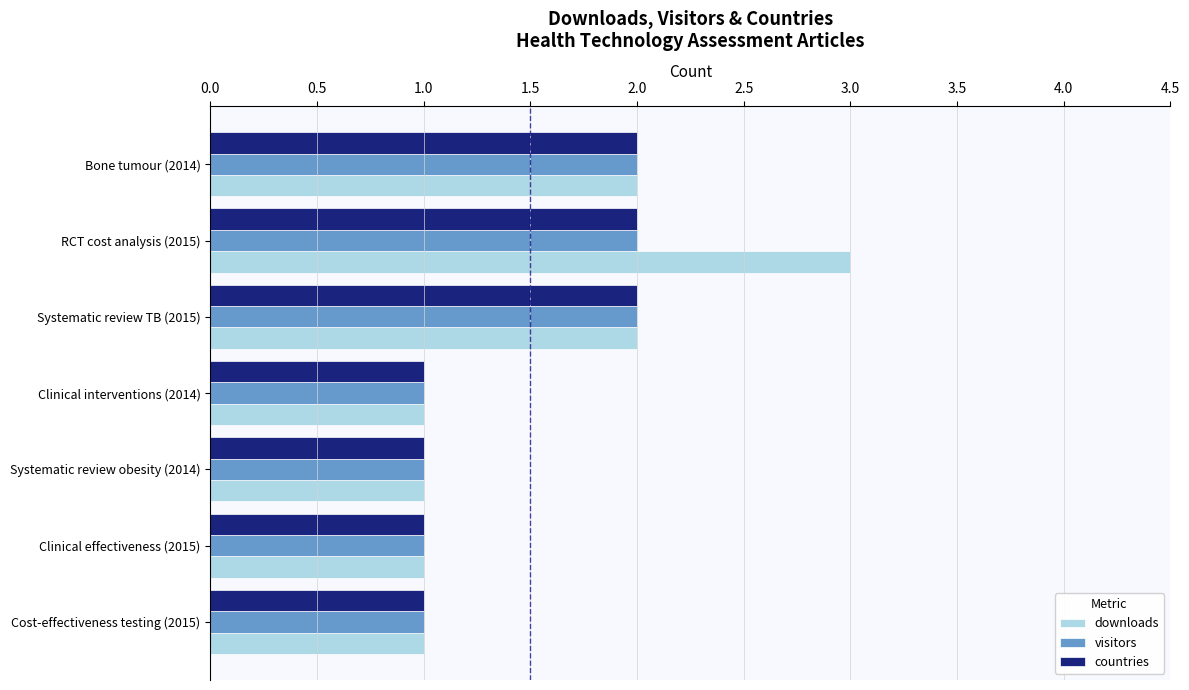

What is the total value across all series at Bone tumour (2014)?

6